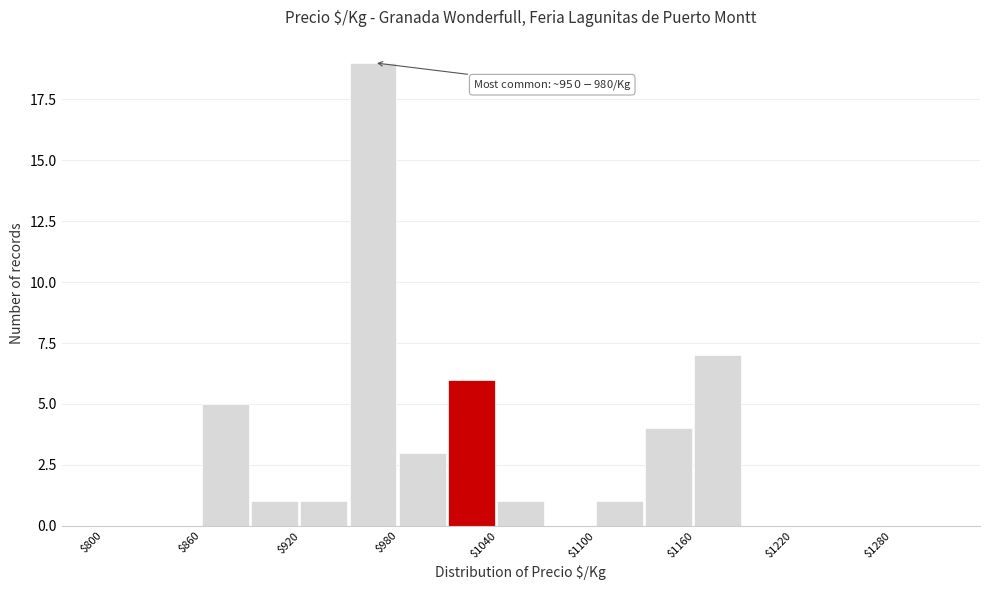

Around what value on the x-axis is the tallest bar? Give the approximate position of its centre, as read against the axis.

960